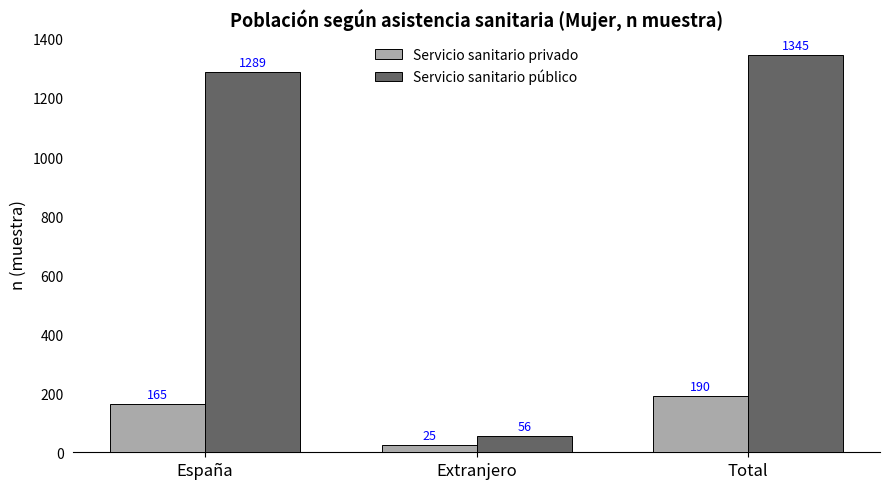

How many groups of bars are there?

3